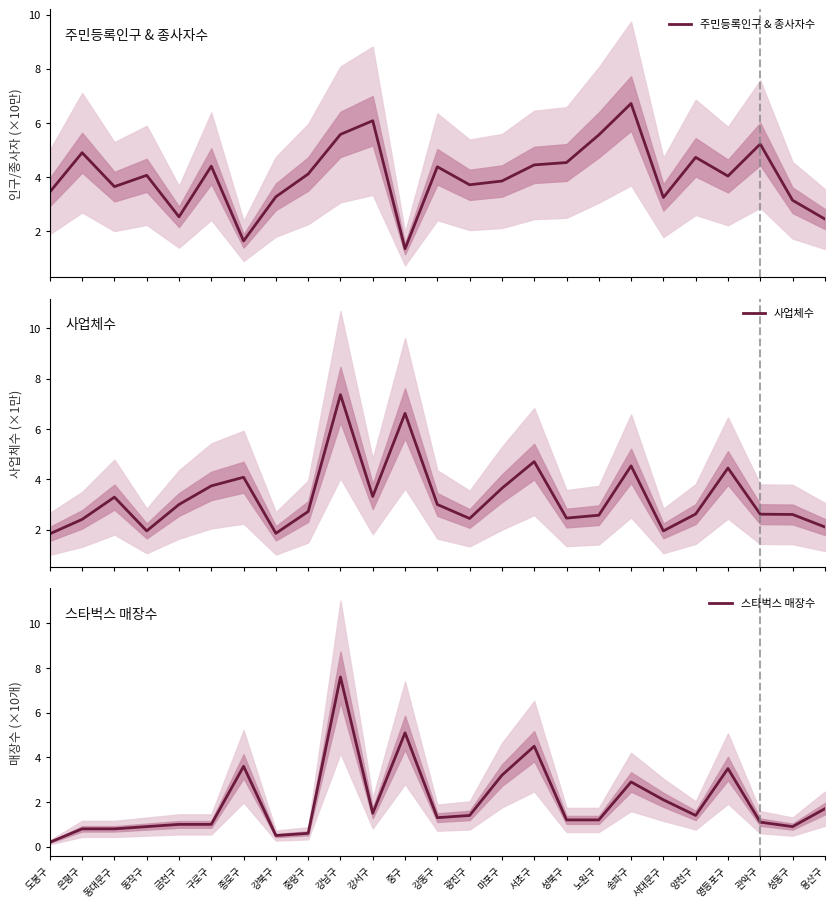

At how many categories does at least one series exceed 6?

4